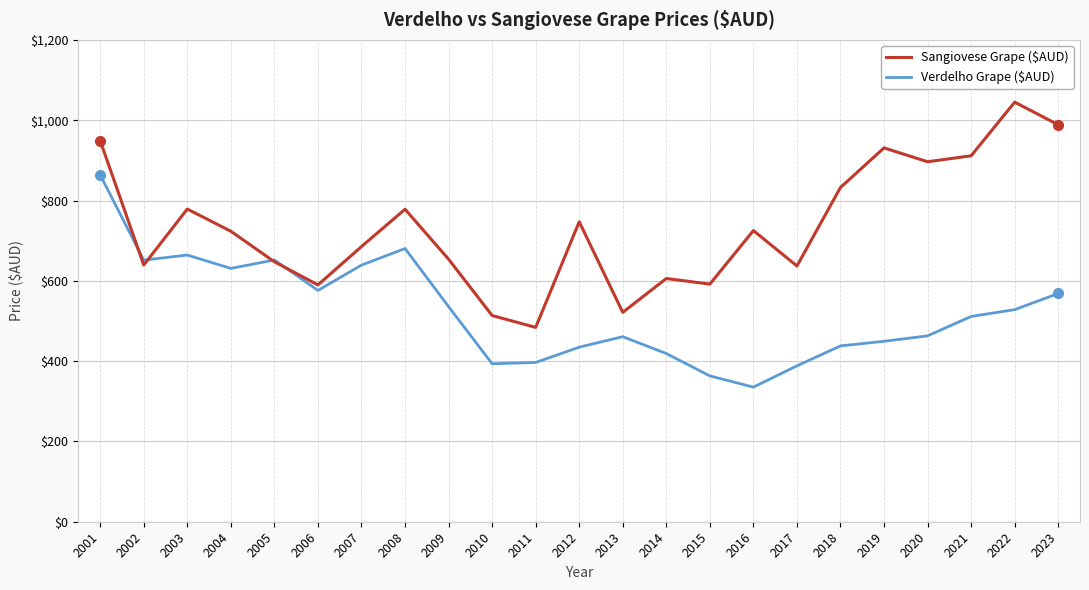

True or false: Verdelho Grape ($AUD) has a value of 418.9 at 2014.

True